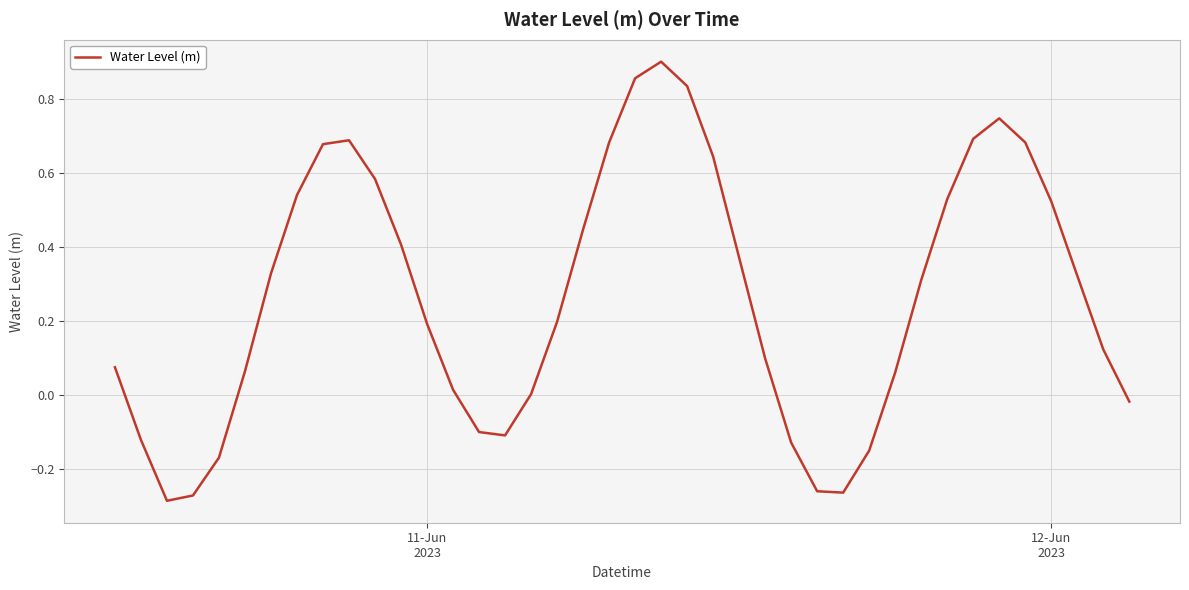

What is the difference between the maximum and second lowest values?

1.2